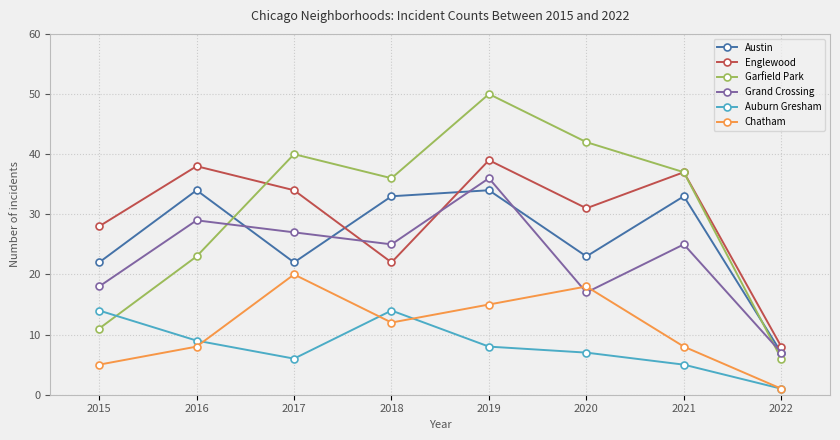

What is the value of the Garfield Park point at the 2nd from the left?

23